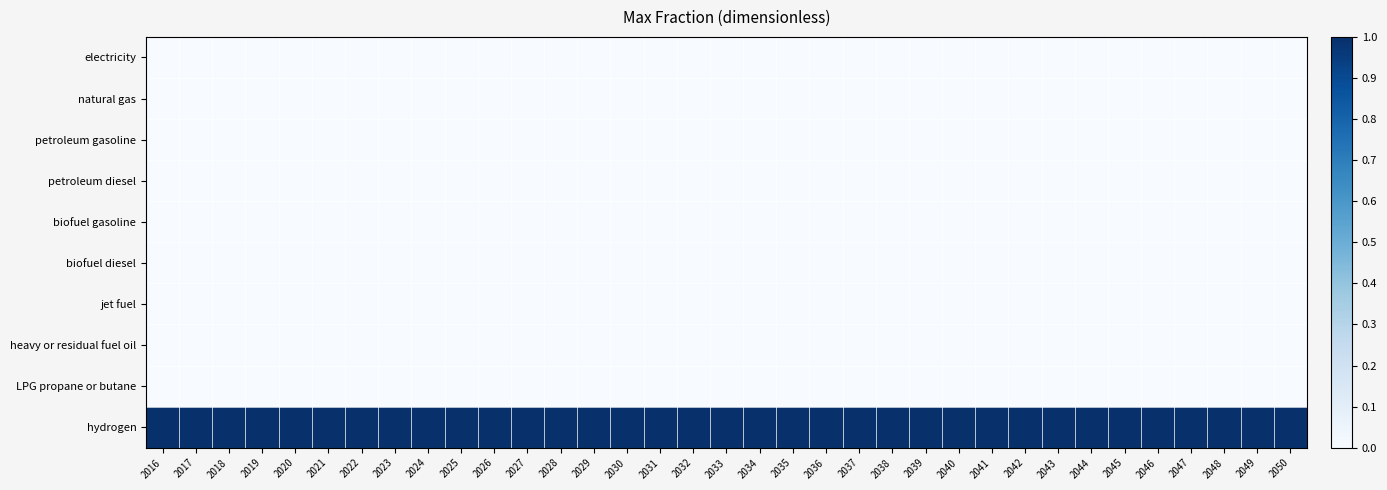

How many data points does each series have?

35